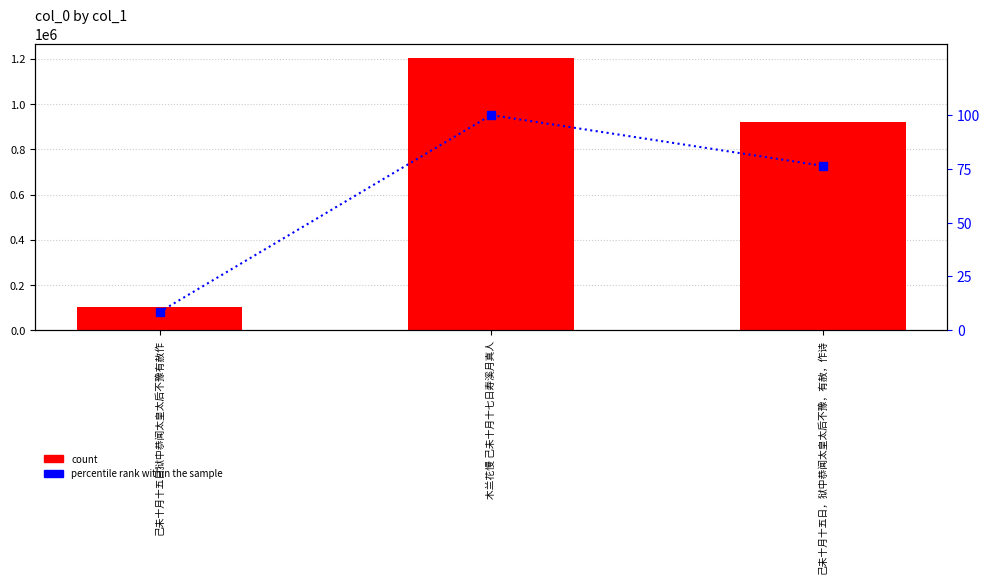

The col_0 (count) series shows 102828.0 at 己未十月十五日狱中恭闻太皇太后不豫有赦作. True or false?

True